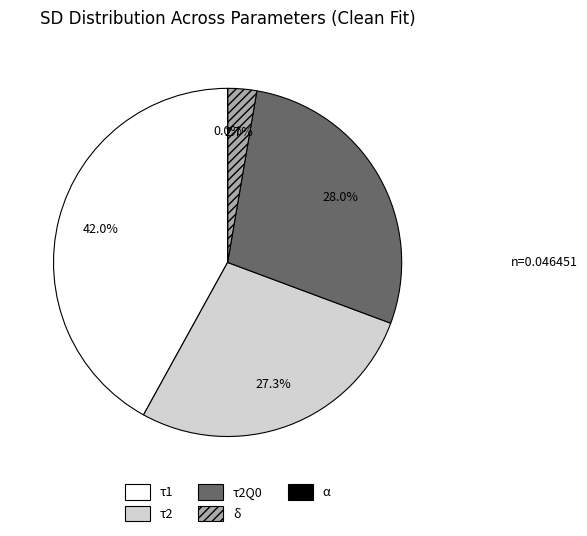

Does any single category account for the majority?

No